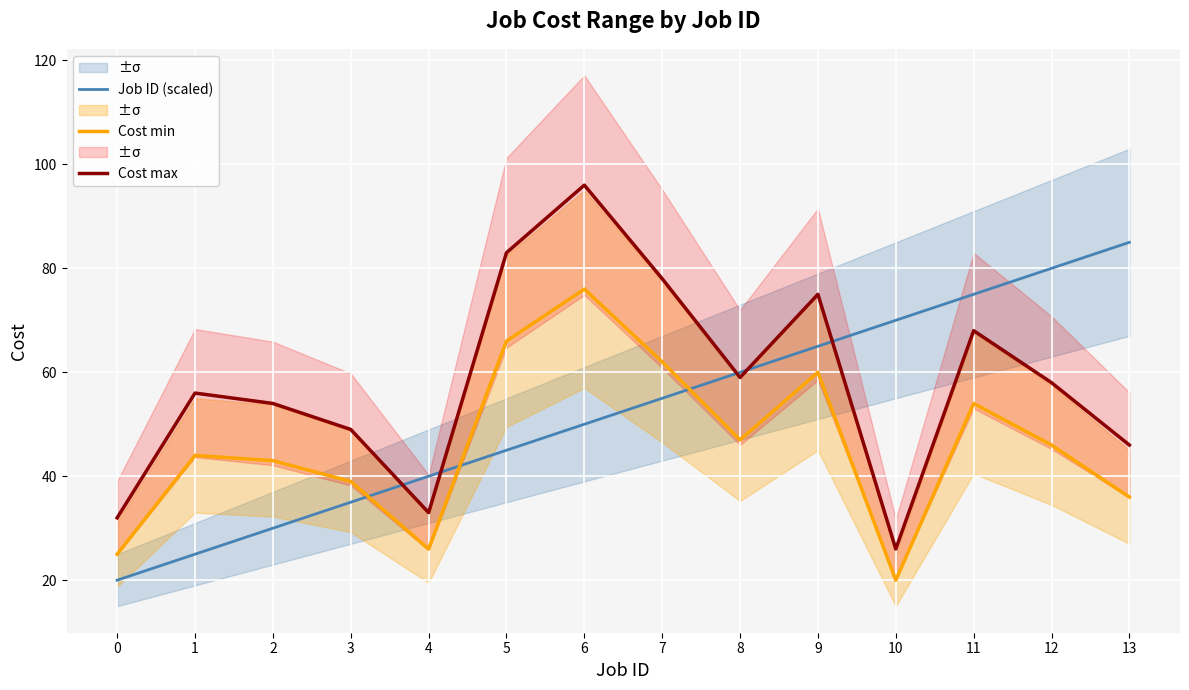

What is the difference between the highest and lowest values at 0?

12